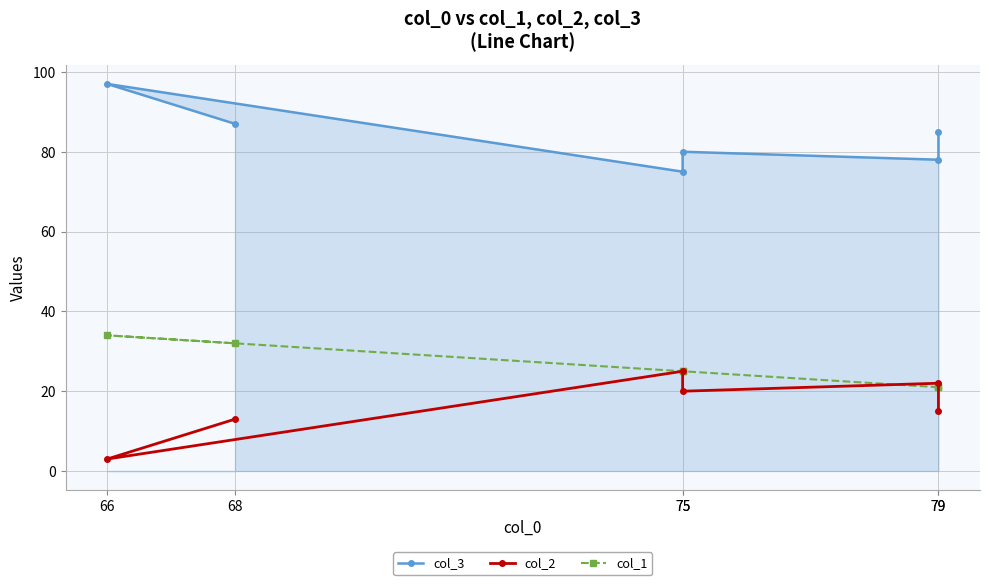

At which label does col_1 first exceed 25?

66